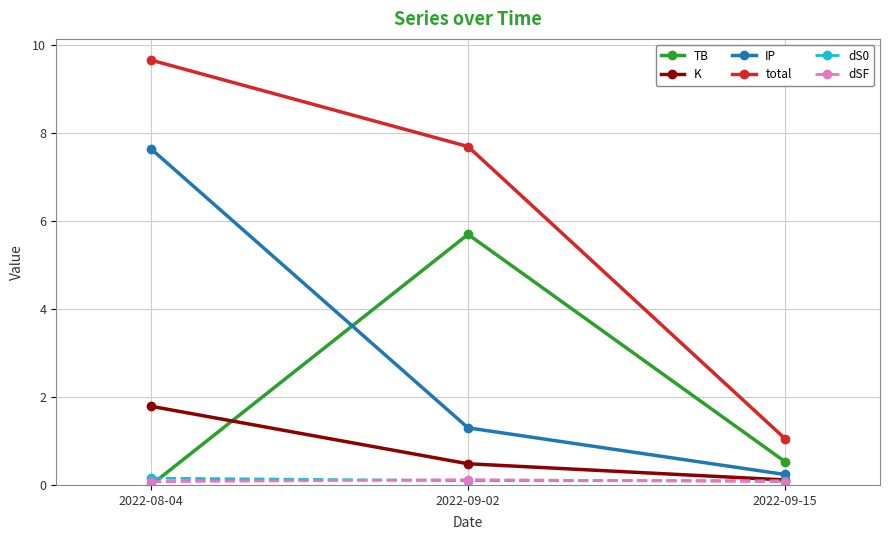

Which series has the largest range (max minus min)?

total